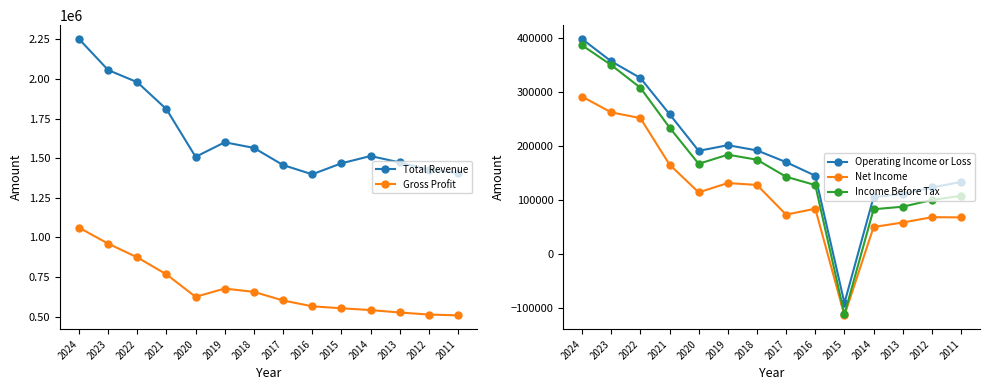

True or false: Income Before Tax and Net Income cross at least once.

False